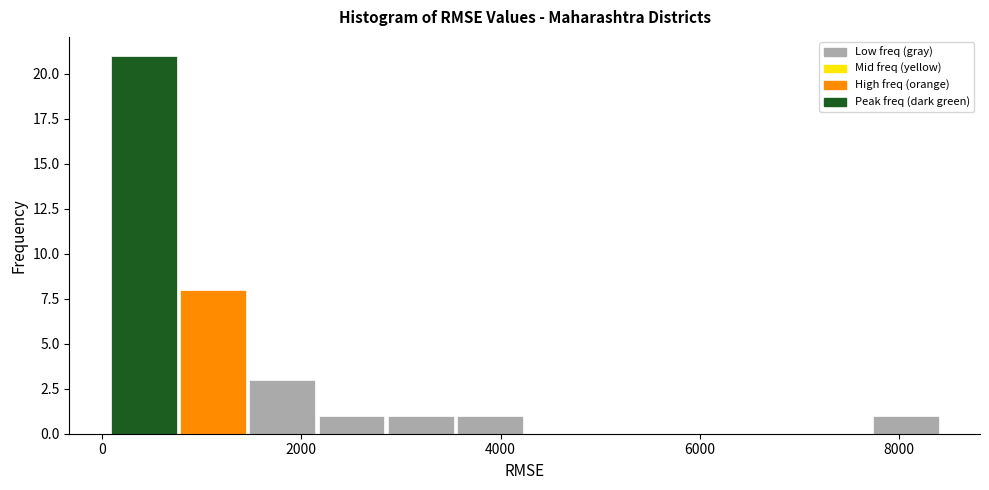

Read against the x-axis, roughly where is the centre of the tallest bar?

400